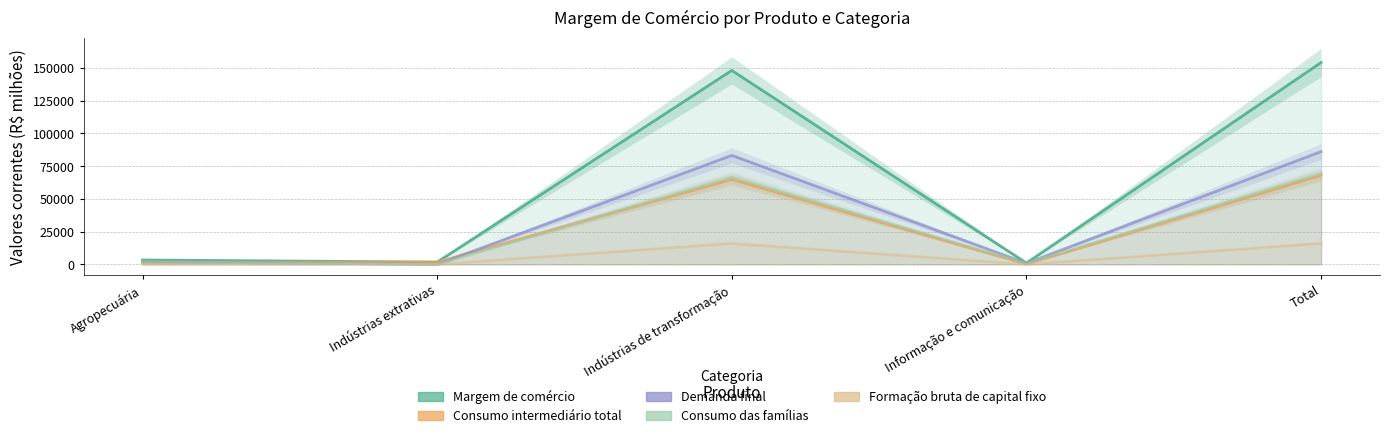

The value of Demanda final at Indústrias de transformação is 83213. True or false?

True